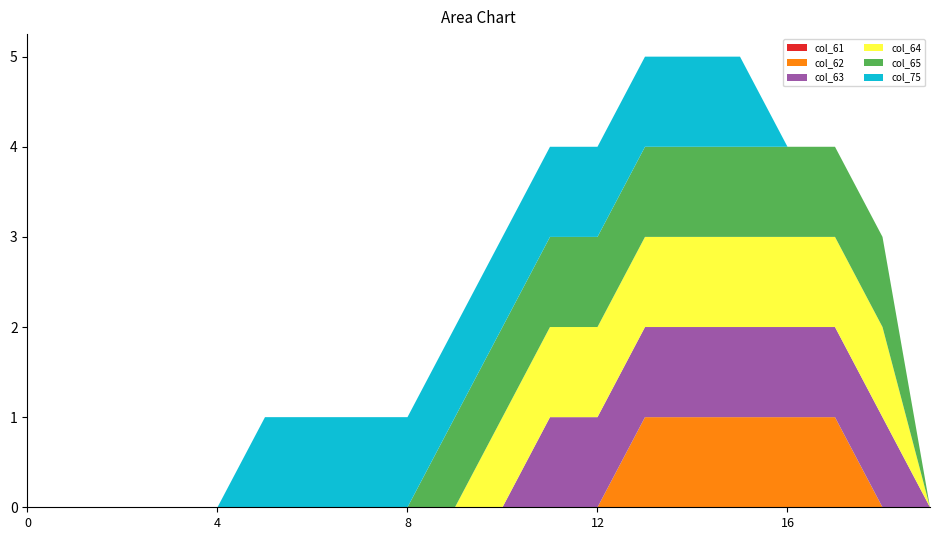

Reading left to right, extract all data points from this chart.

col_61: 0	0	0	0	0	0	0	0	0	0	0	0	0	0	0	0	0	0	0	0
col_62: 0	0	0	0	0	0	0	0	0	0	0	0	0	1	1	1	1	1	0	0
col_63: 0	0	0	0	0	0	0	0	0	0	0	1	1	1	1	1	1	1	1	0
col_64: 0	0	0	0	0	0	0	0	0	0	1	1	1	1	1	1	1	1	1	0
col_65: 0	0	0	0	0	0	0	0	0	1	1	1	1	1	1	1	1	1	1	0
col_75: 0	0	0	0	0	1	1	1	1	1	1	1	1	1	1	1	0	0	0	0